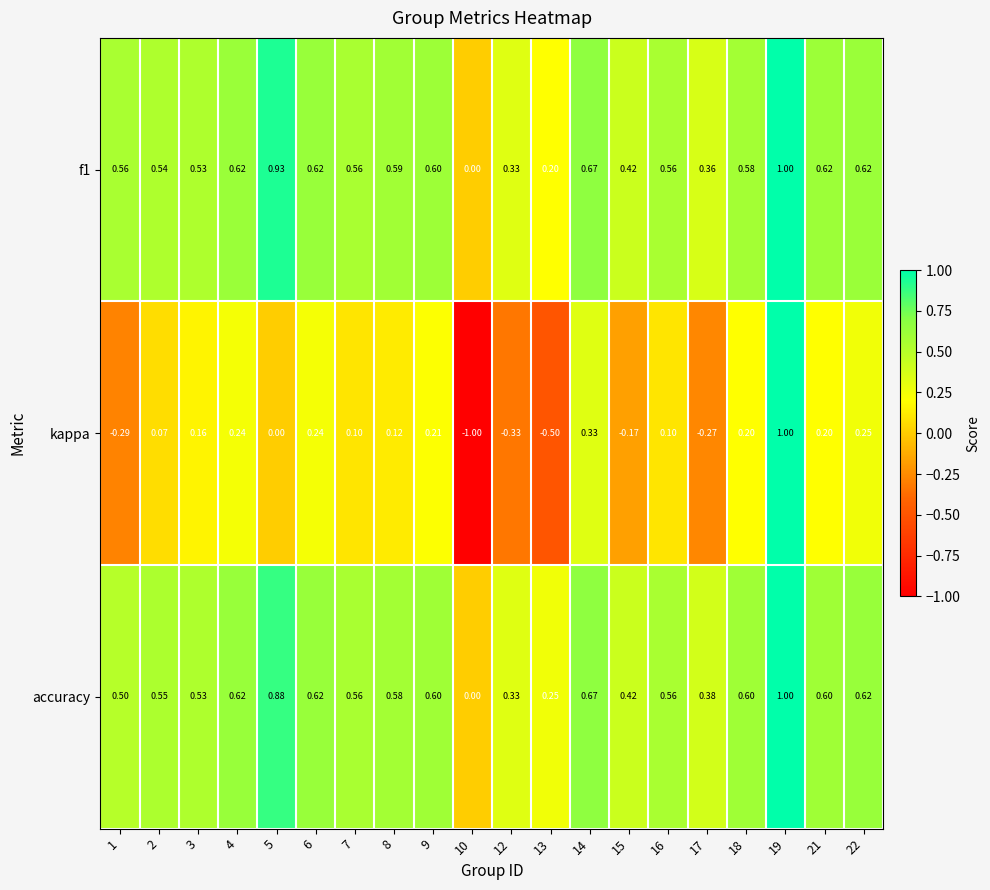

Which series changed the most between 6 and 17?

kappa